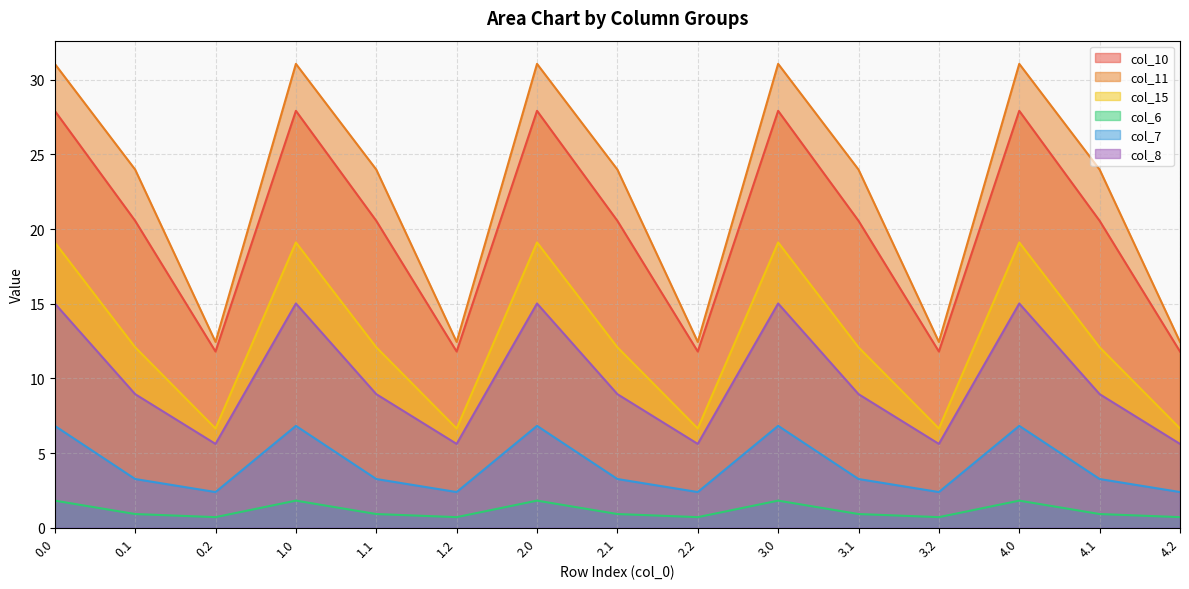

What is the total value across all series at 1.0?

101.7